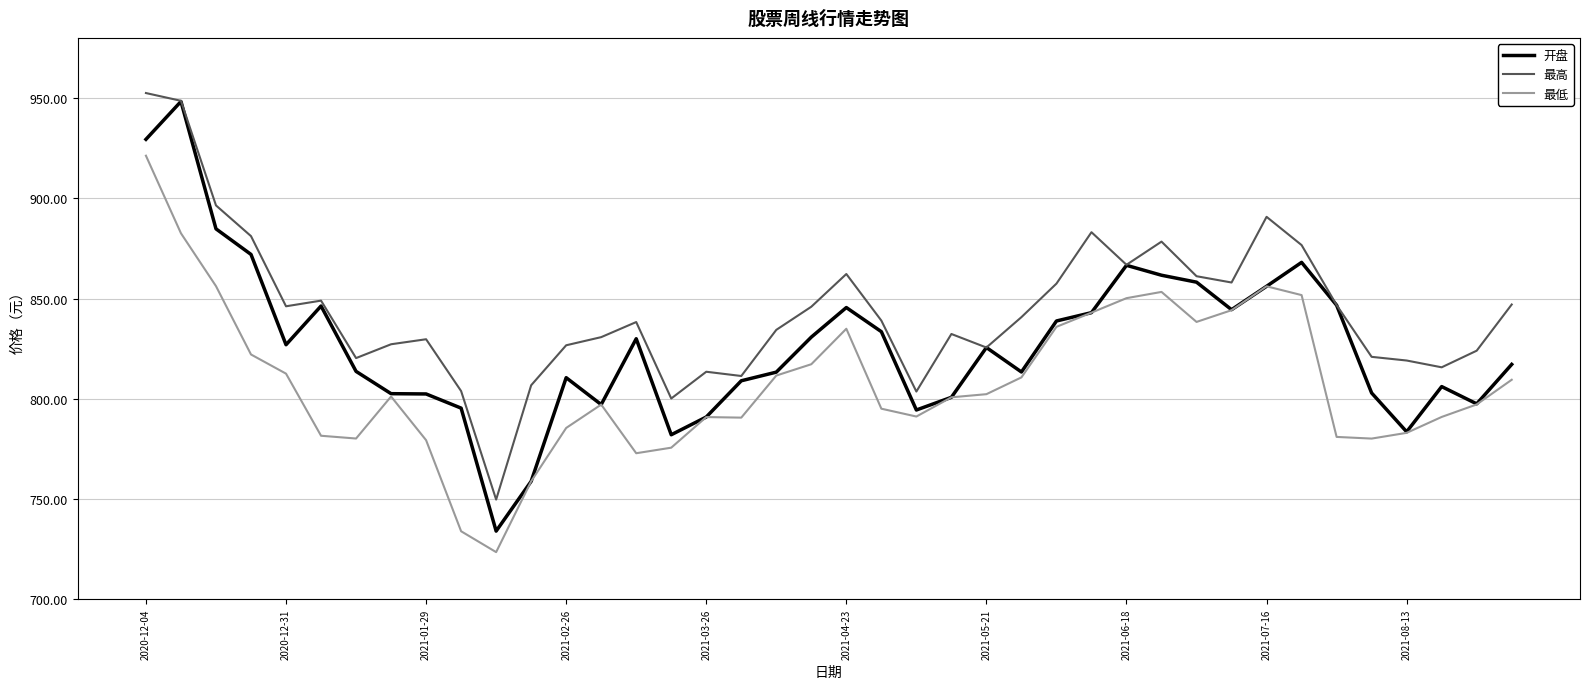

Which series has the largest total across all categories?

最高